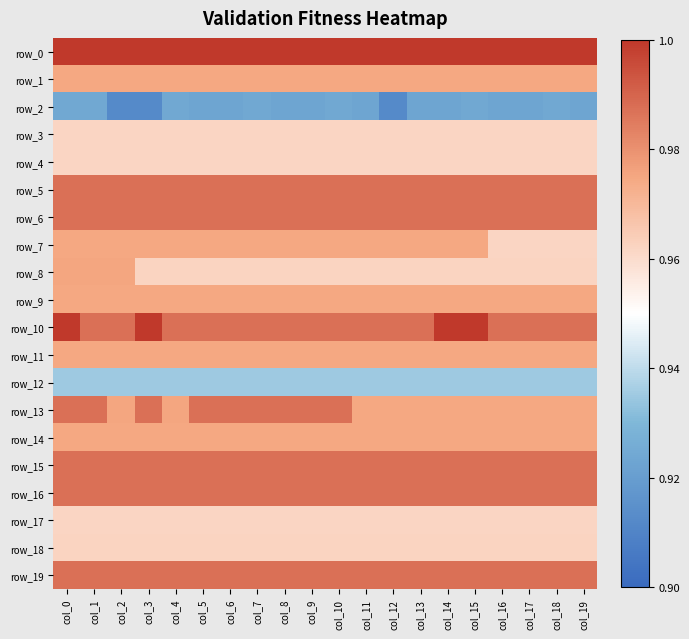

Which has a higher value, col_13 or col_16?

col_13